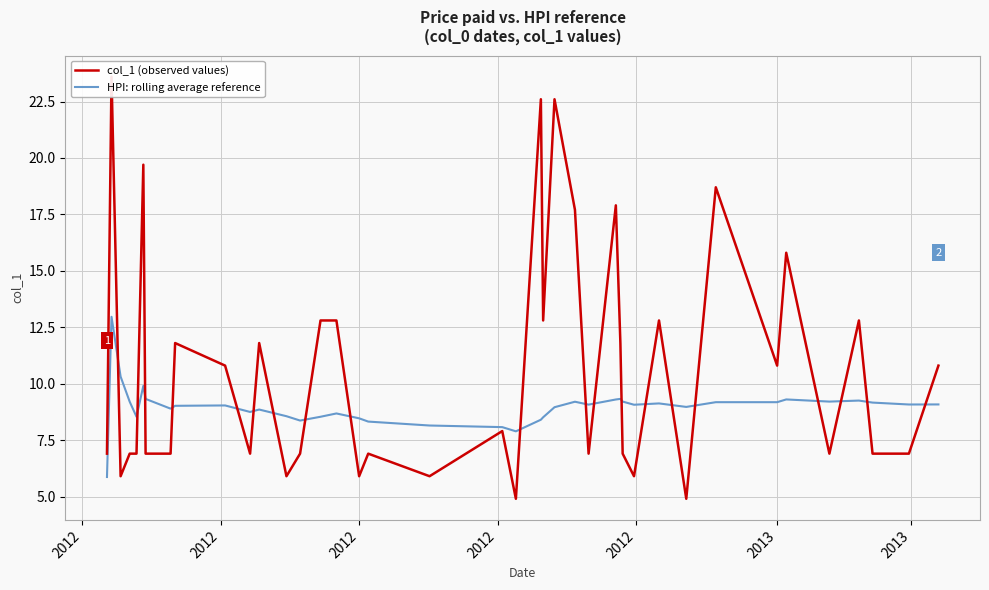

True or false: HPI: rolling average reference has more than 1 interior local peaks.

True